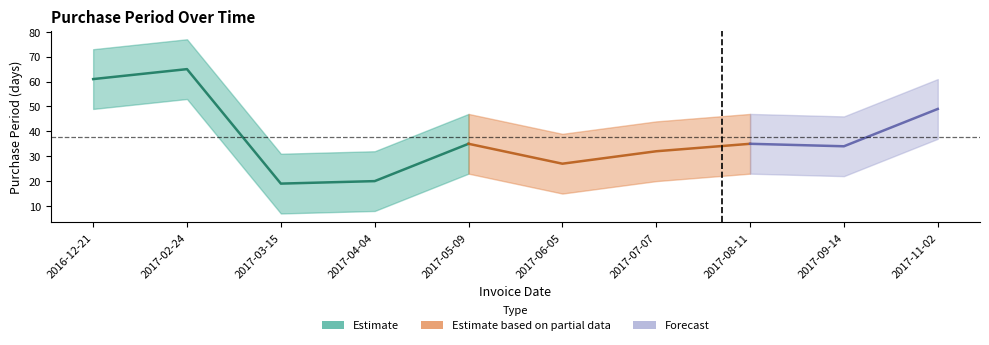

List the labels in order of value, largest first.

2017-02-24, 2016-12-21, 2017-11-02, 2017-05-09, 2017-08-11, 2017-09-14, 2017-07-07, 2017-06-05, 2017-04-04, 2017-03-15